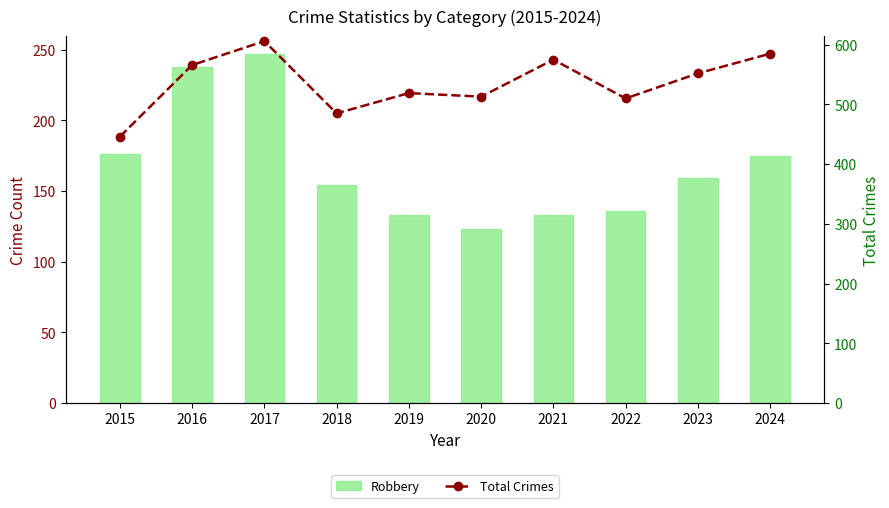

The value of Total Crimes at 2016 is 327. True or false?

False